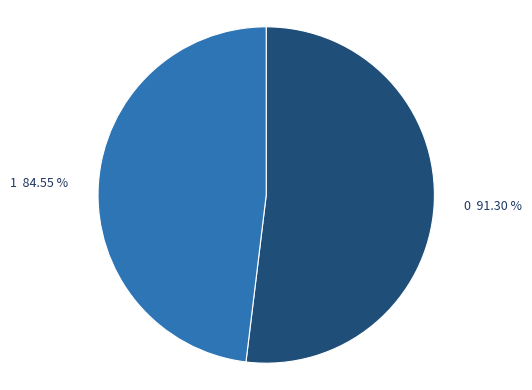

How many segments does this pie chart have?

2